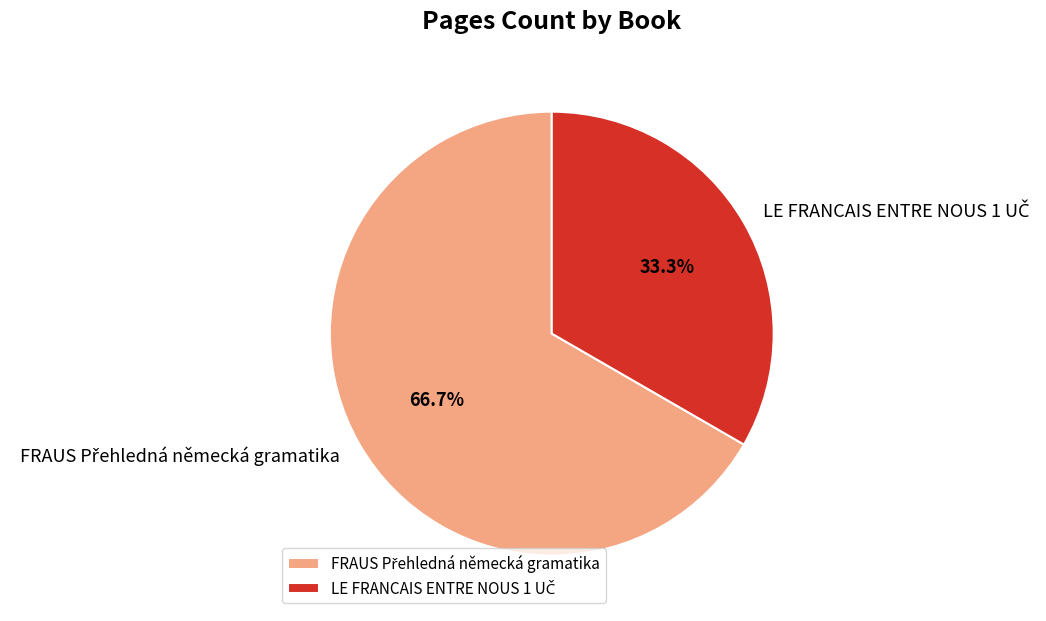

Is there any slice that represents more than half of the pie?

Yes